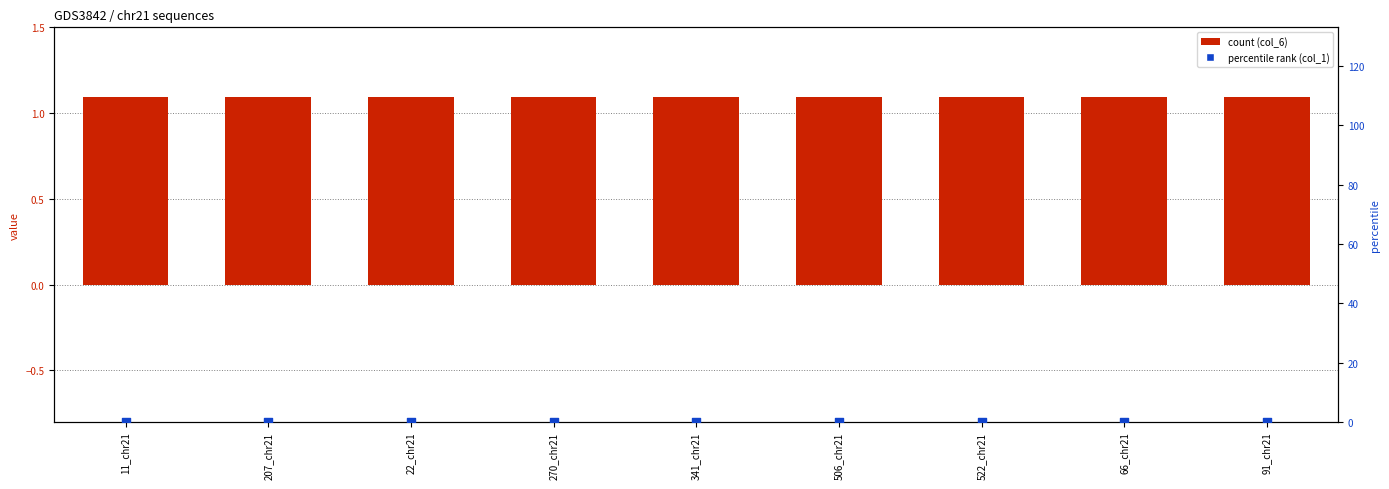

At how many categories does at least one series exceed 0?

9